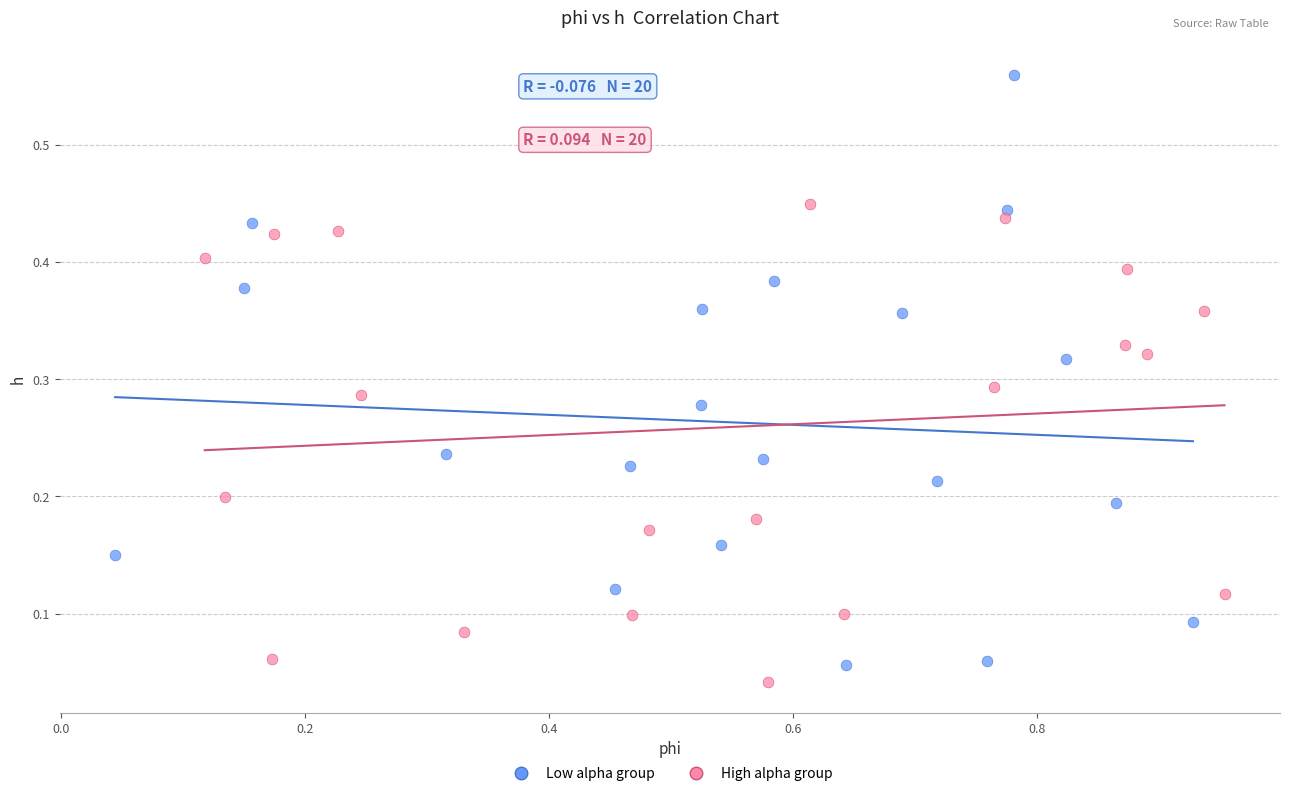

Which series contains the highest Y value?

Low alpha group